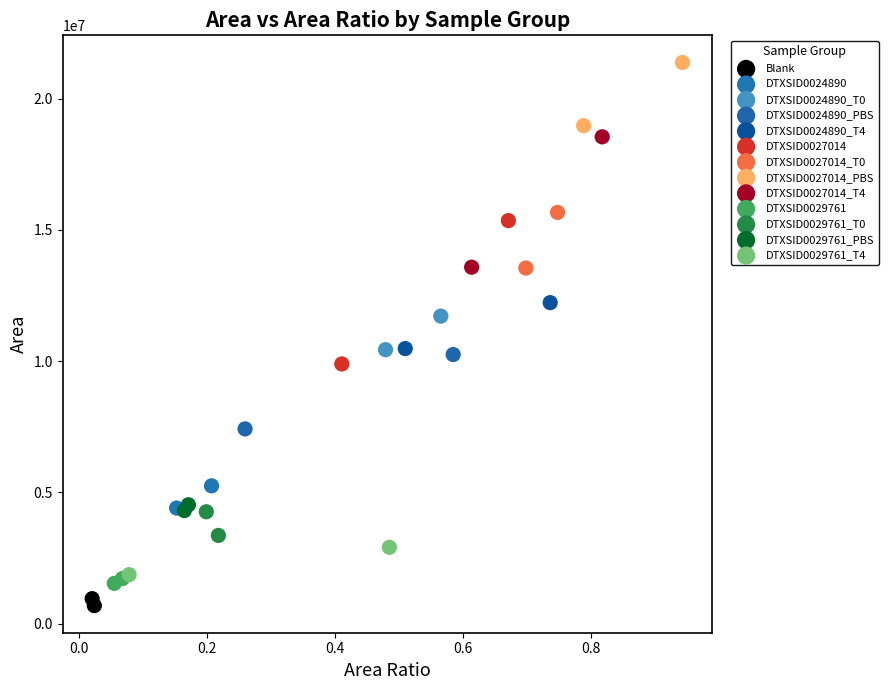

Which series reaches the maximum Y coordinate?

DTXSID0027014_PBS